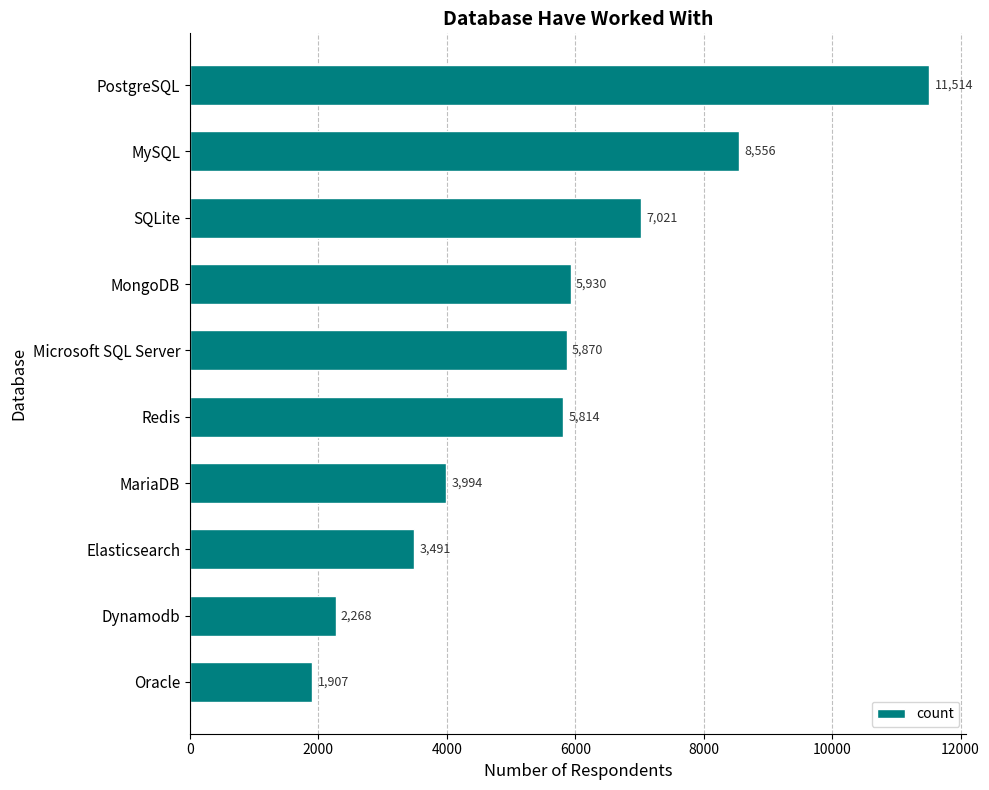

Reading top to bottom, transcribe all the data shown in this chart.

PostgreSQL=11514	MySQL=8556	SQLite=7021	MongoDB=5930	Microsoft SQL Server=5870	Redis=5814	MariaDB=3994	Elasticsearch=3491	Dynamodb=2268	Oracle=1907